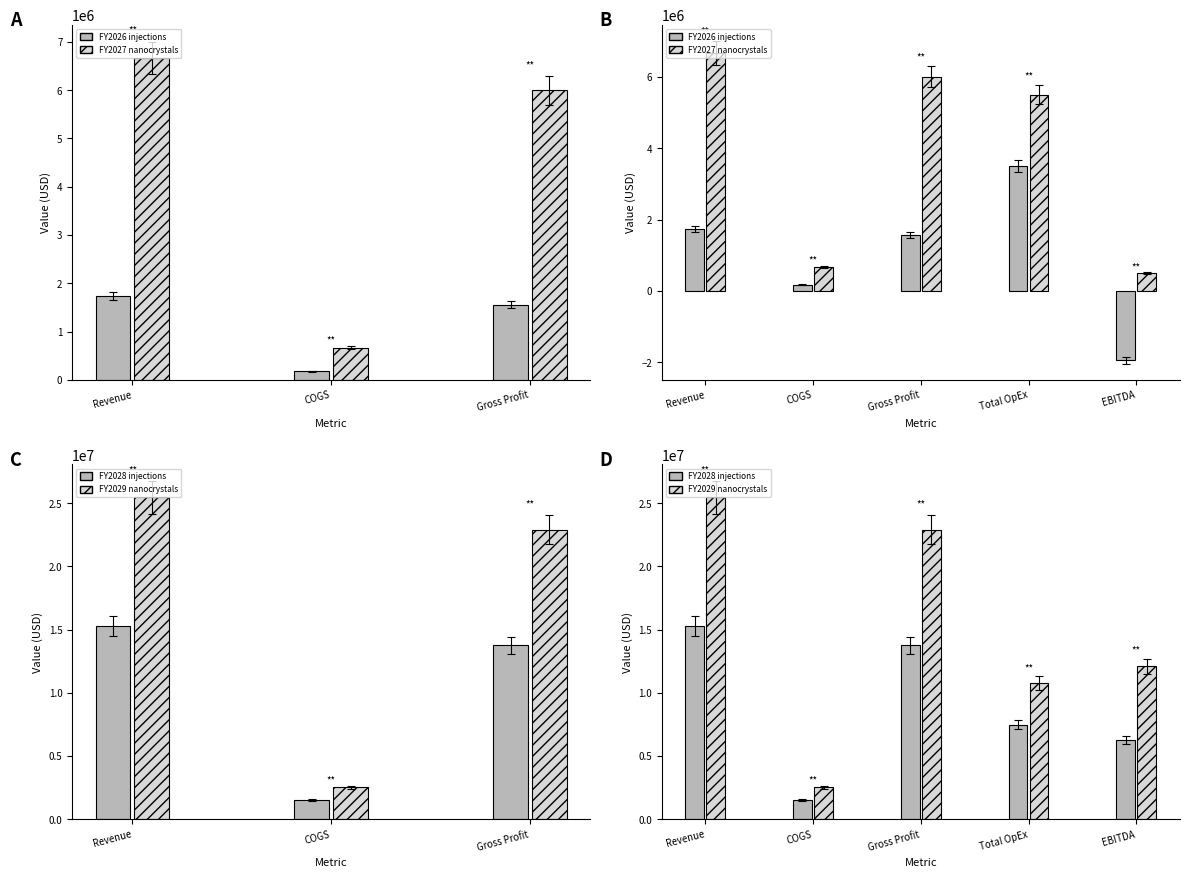

Reading left to right, list all the values displayed in this chart.

FY2026 injections: 1732500.0	173250.0	1559250.0	3500000.0	-1940750.0
FY2027 nanocrystals: 6670181.2	667018.1	6003163.1	5500000.0	503163.1
FY2028 injections: 15292521.6	1529252.2	13763269.4	7500000.0	6263269.4
FY2029 nanocrystals: 25462951.3	2546295.1	22916656.2	10800000.0	12116656.2